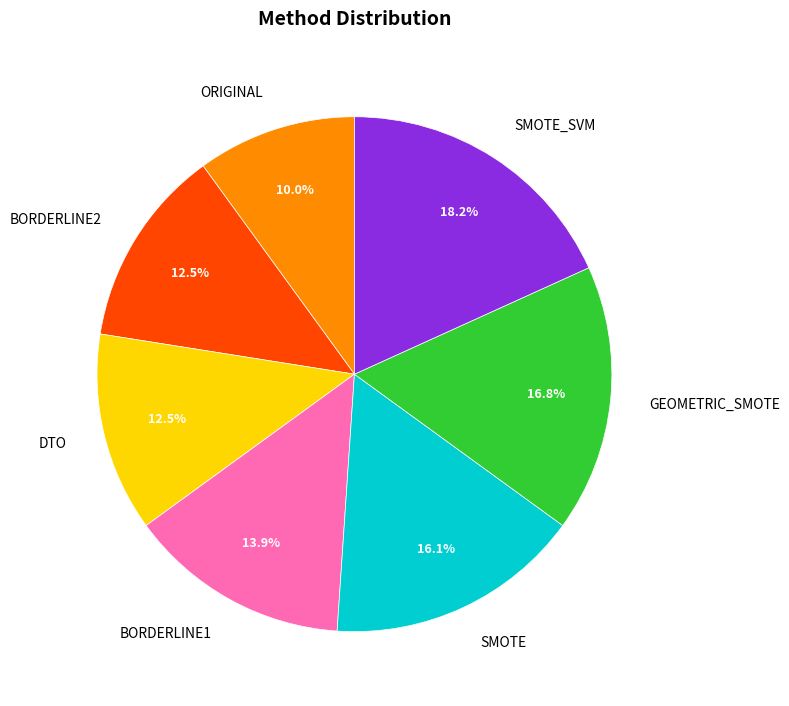

To the nearest percent, what is the combined percentage of BORDERLINE1 and SMOTE_SVM?

32%